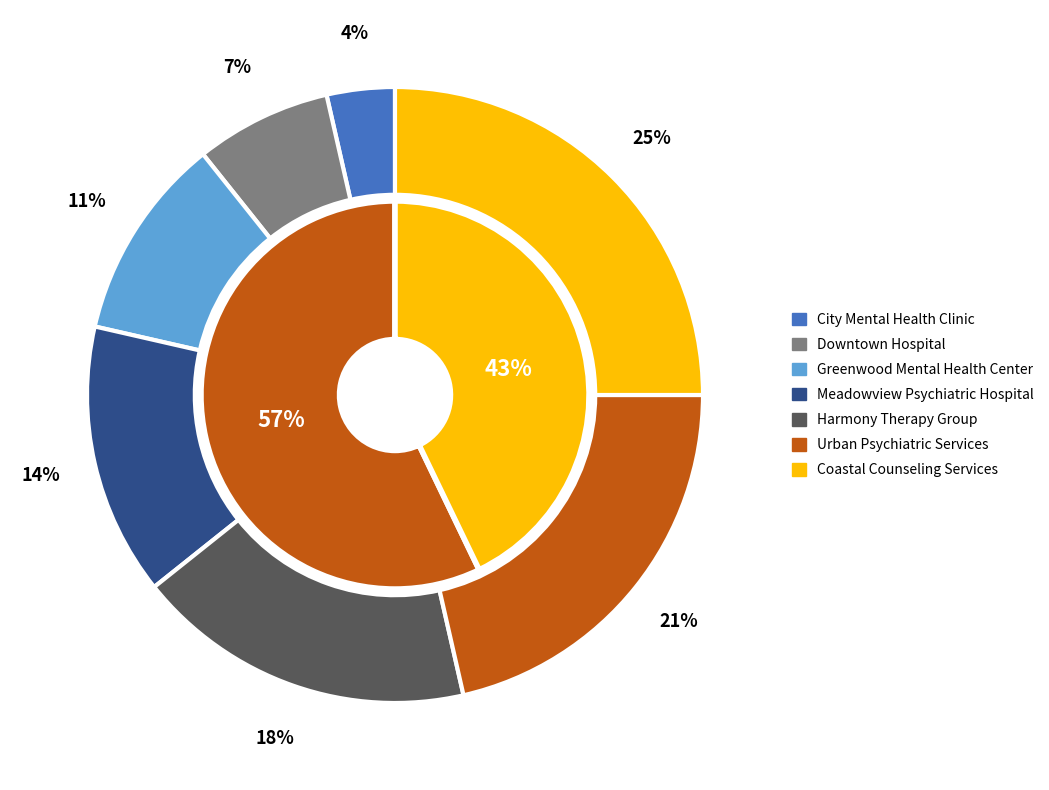

What percentage is the City Mental Health Clinic slice, to the nearest percent?

4%